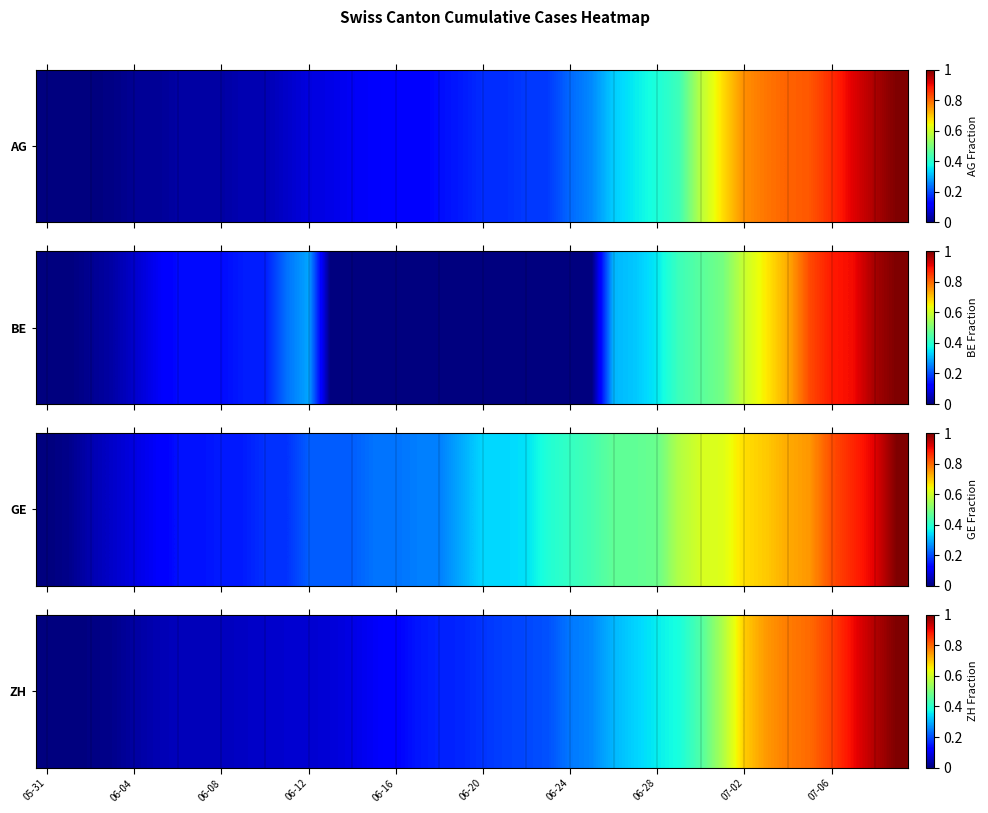

The value at 31 is 0.9. True or false?

False